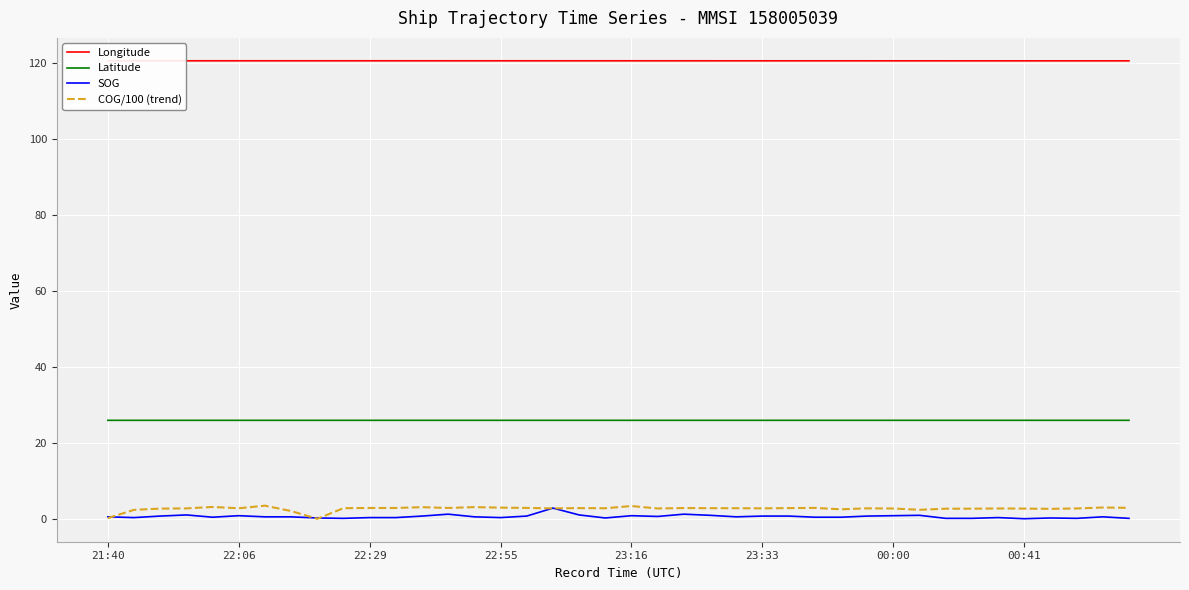

True or false: SOG and Longitude cross at least once.

False